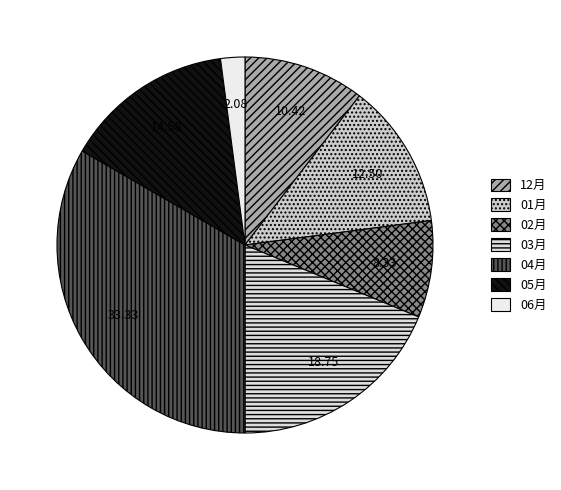

Which slice is the smallest?

06月